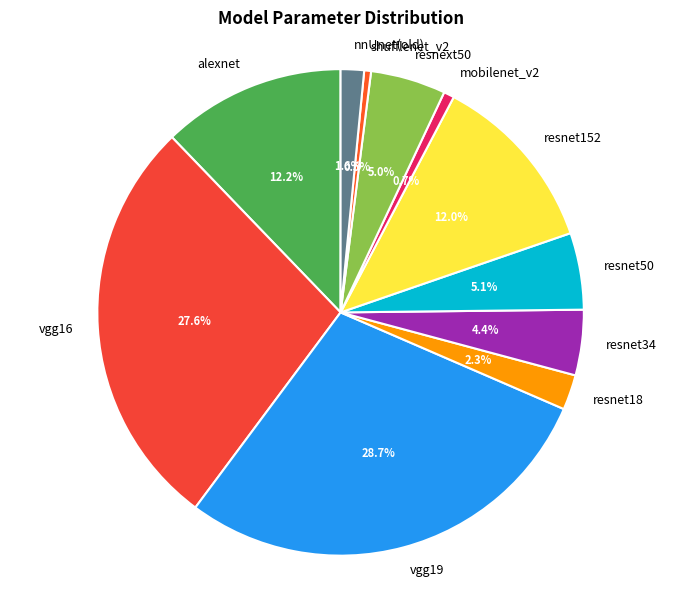

To the nearest percent, what is the difference between the largest and smallest slice percentages?

28%